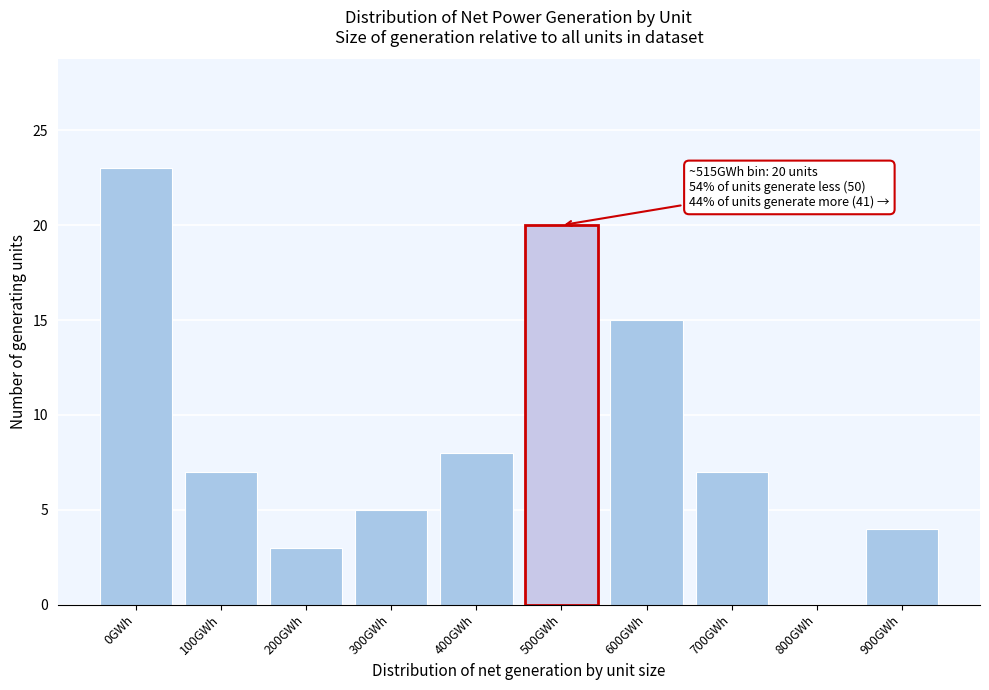

Reading left to right, list all the values displayed in this chart.

0GWh=23	100GWh=7	200GWh=3	300GWh=5	400GWh=8	500GWh=20	600GWh=15	700GWh=7	800GWh=0	900GWh=4